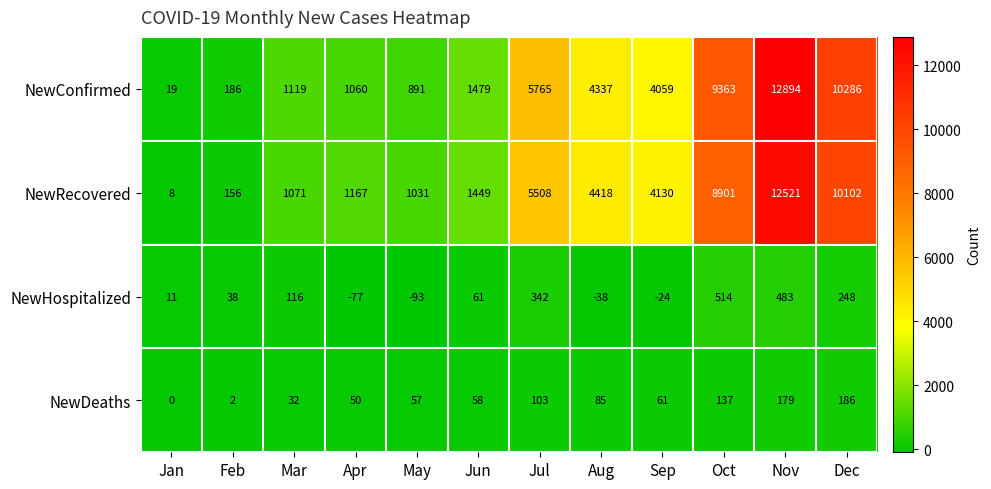

What is the difference between the NewConfirmed values at Mar and Jan?

1100